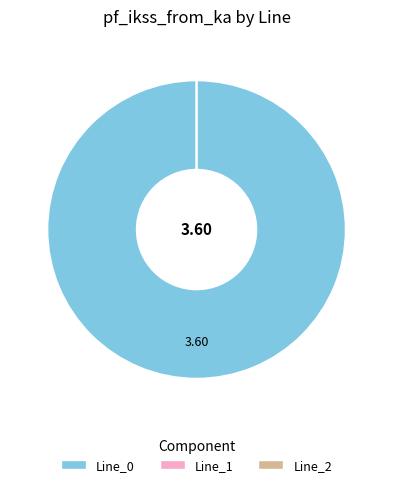

How many slices are in this pie chart?

3